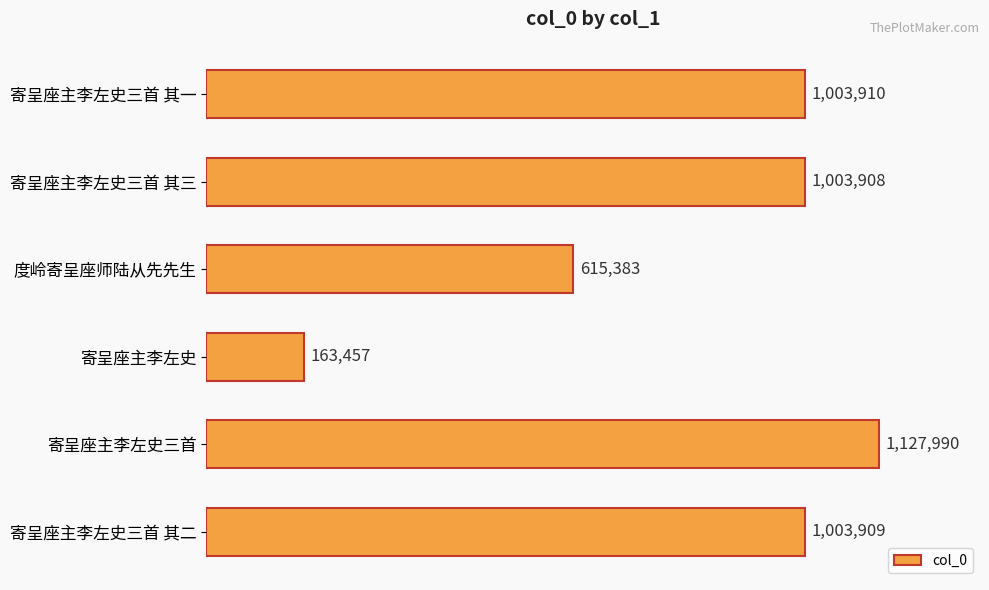

What is the average value?

819760